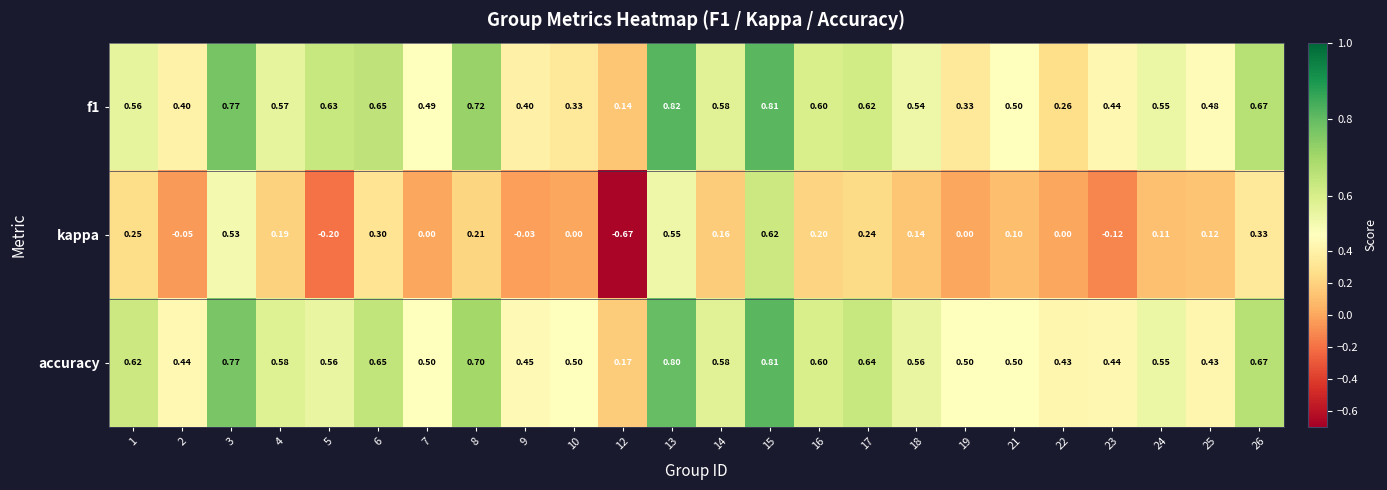

Which series has the largest range (max minus min)?

kappa